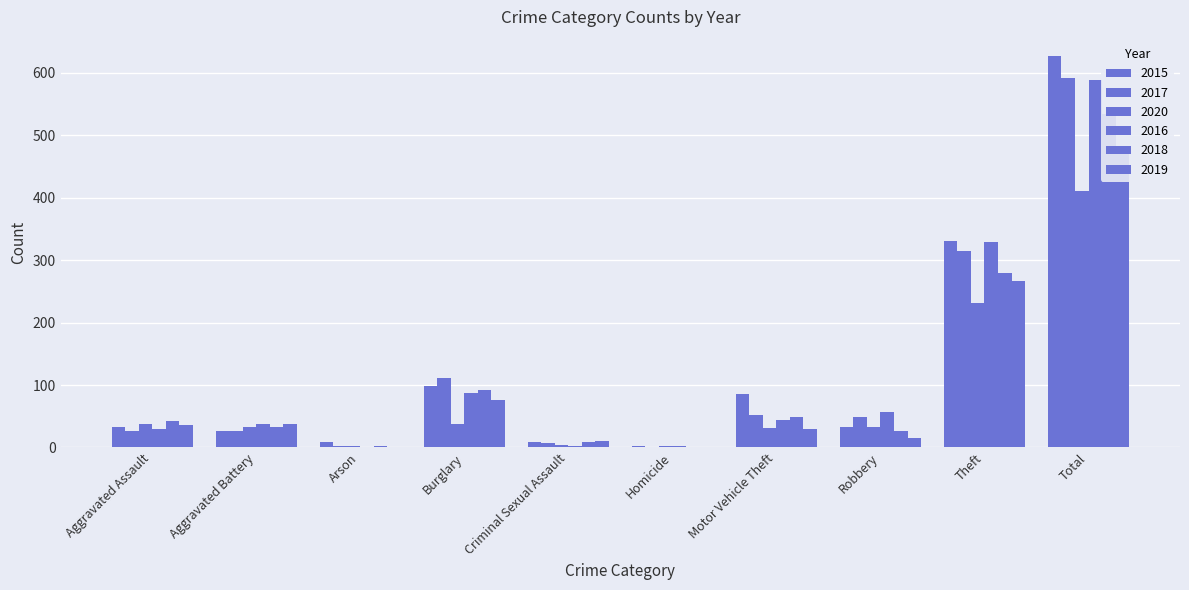

At how many categories does at least one series exceed 205?

2